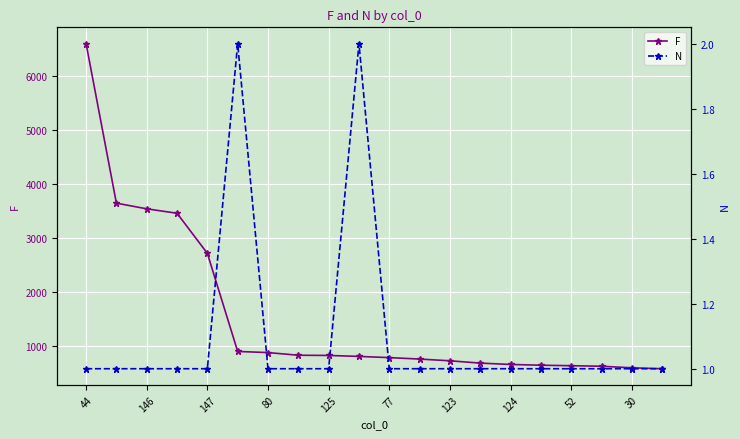

What is the value of the F point at the 15th from the left?

664